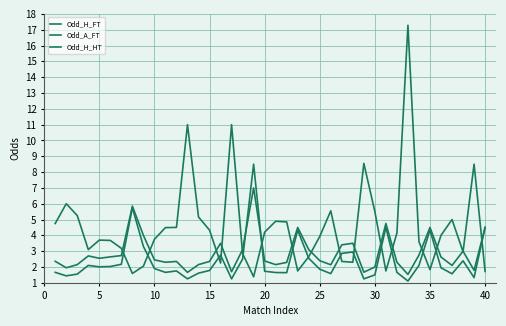

Does the chart have visible grid lines?

Yes